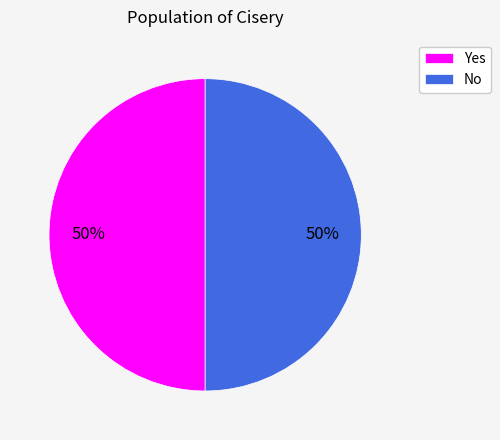

Is it true that Yes is 50% of the pie?

True